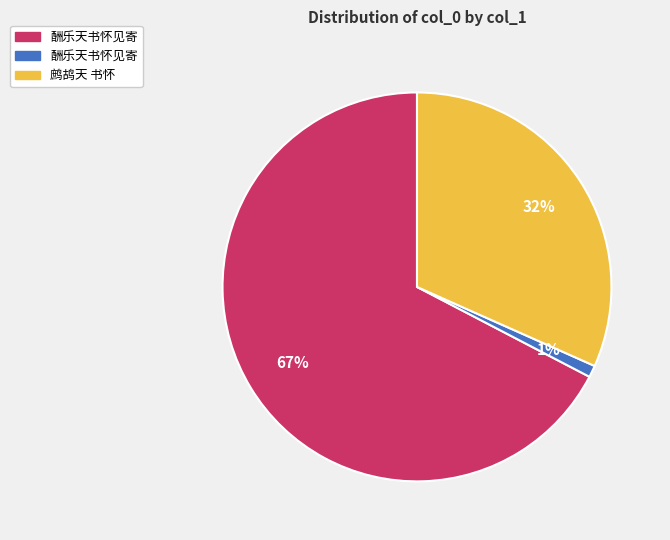

To the nearest percent, what is the average slice percentage?

33%